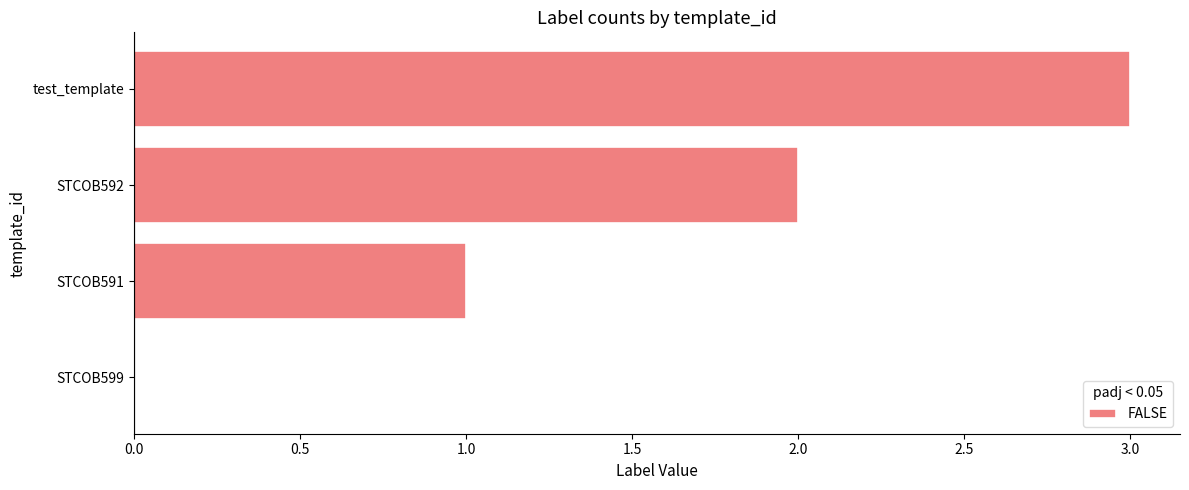

The chart shows a value of 0 at STCOB599. True or false?

True